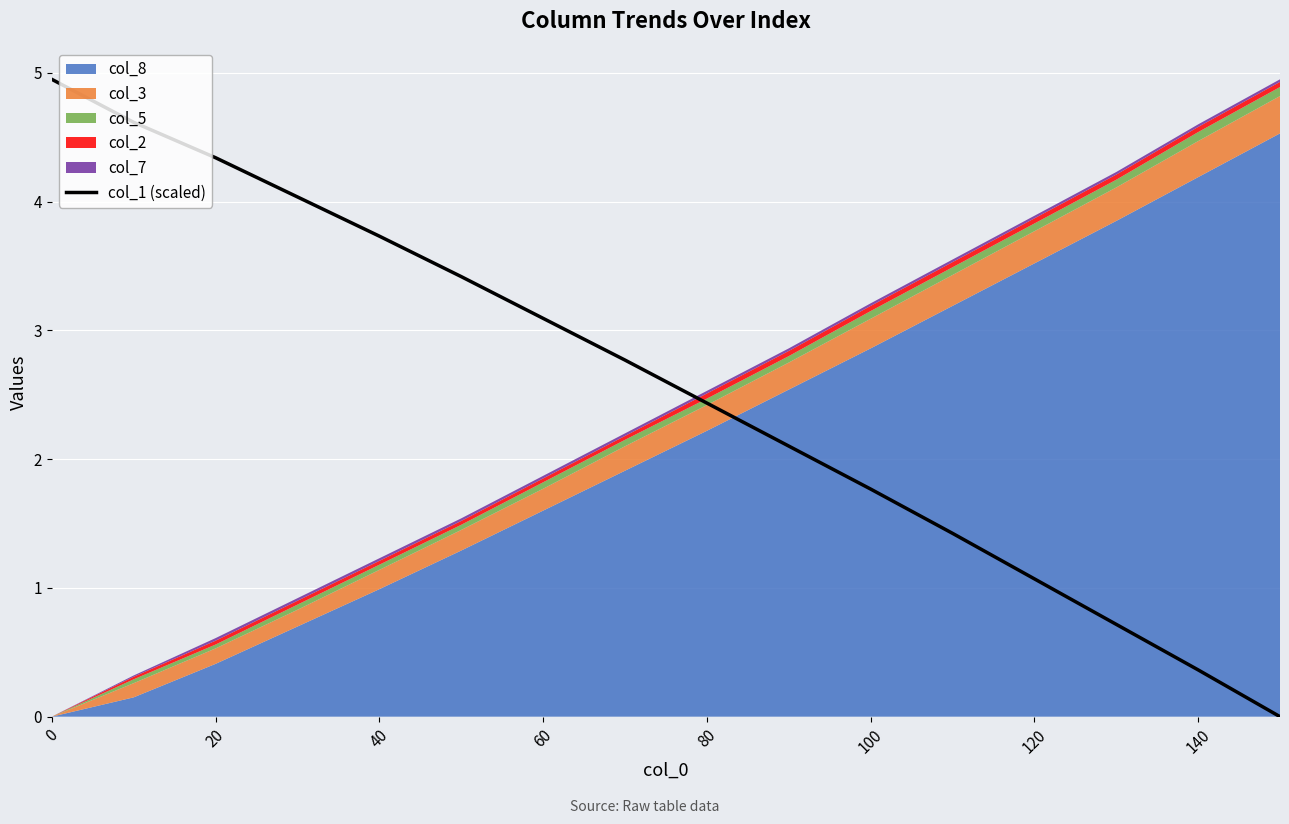

How many positive values are there?

15